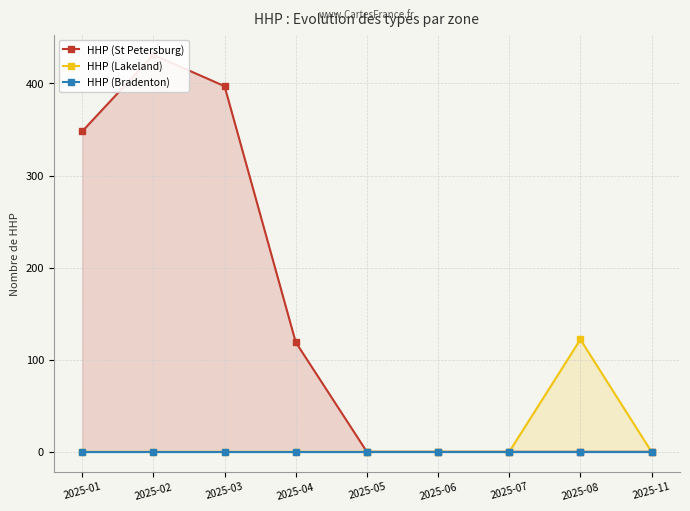

How many values in the HHP (St Petersburg) series exceed 0?

4